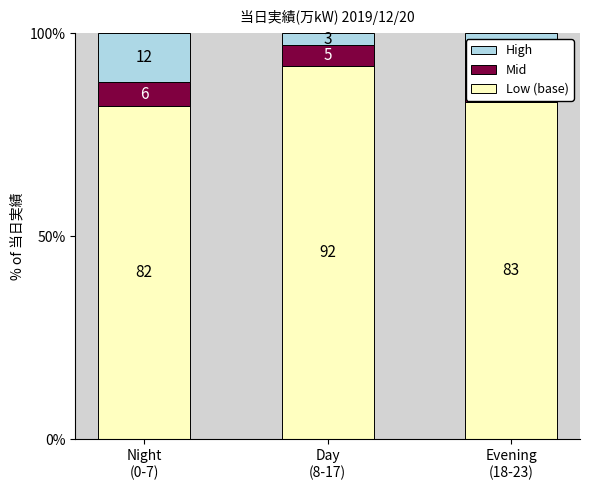

What is the approximate value of Low (base) at Evening
(18-23), to the nearest 10?

80